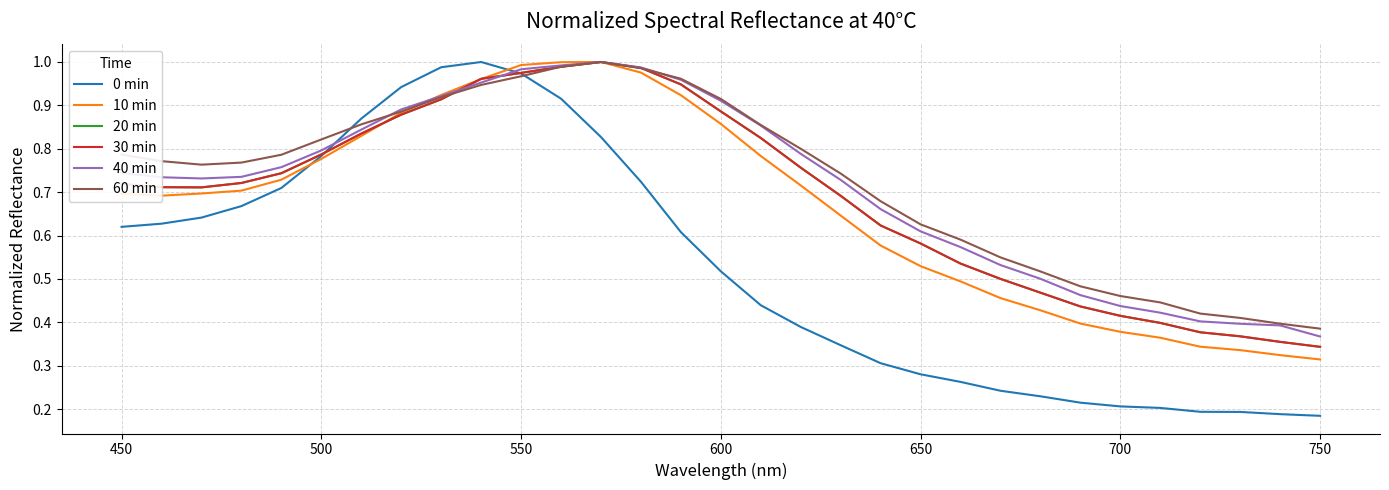

True or false: 30 min has more than 0 points higher than both neighbors.

True